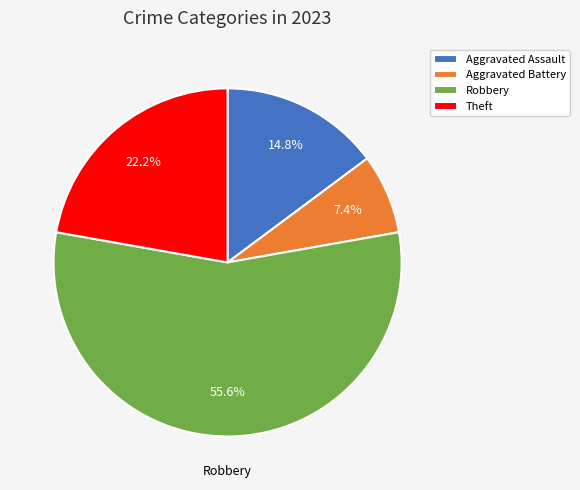

What is the majority slice?

Robbery